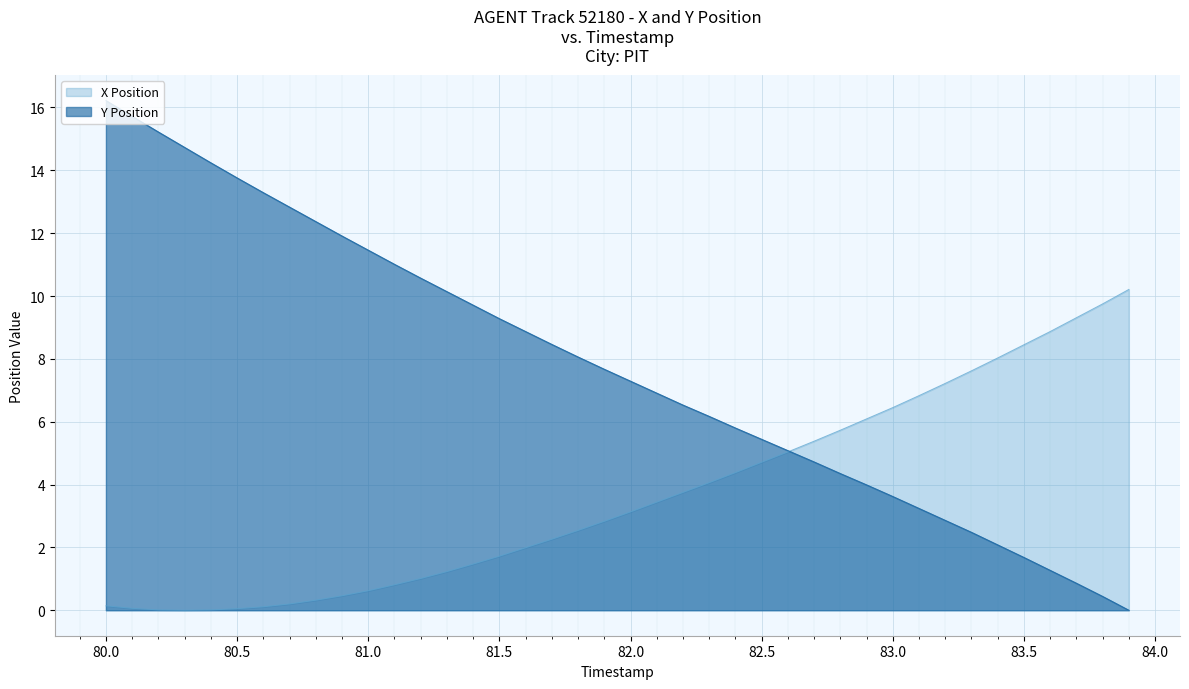

What is the difference between the highest and lowest values at 83.0?

2.8